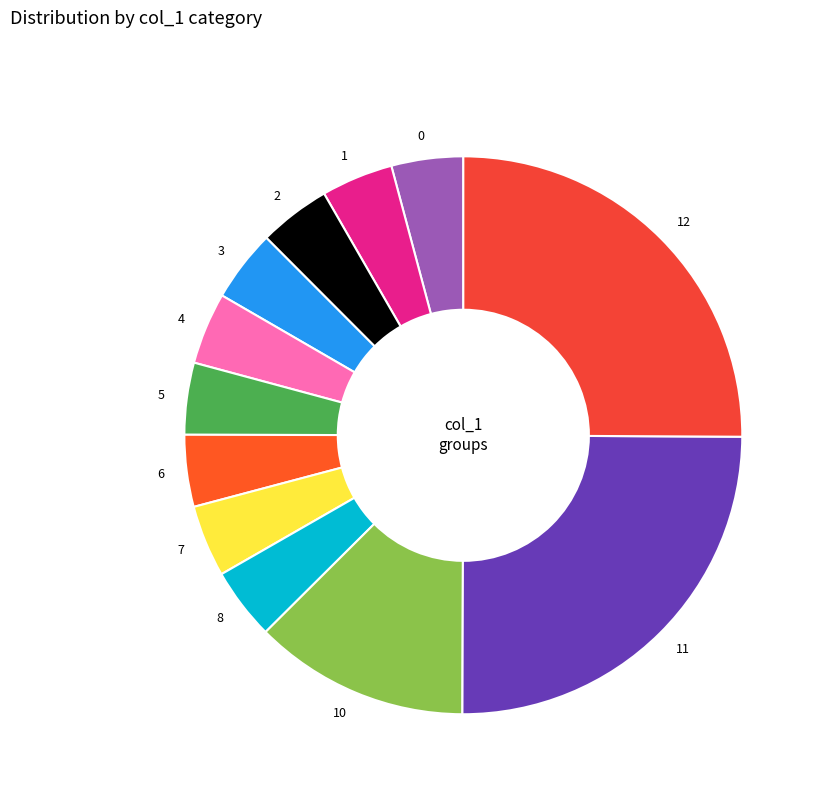

The 0 slice represents 17% of the pie. True or false?

False